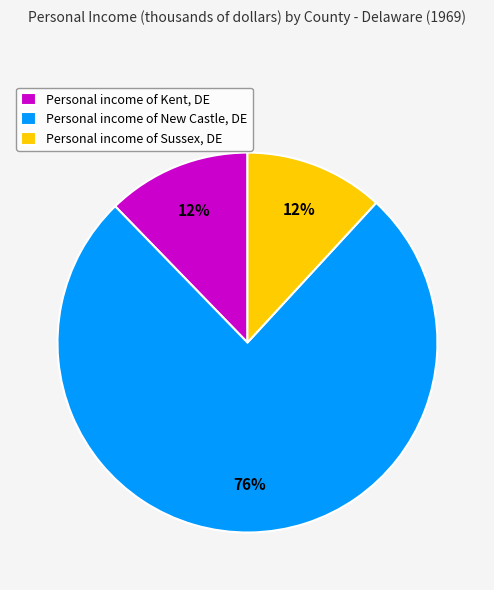

Combined, do Personal income of New Castle, DE and Personal income of Sussex, DE account for over 50%?

Yes